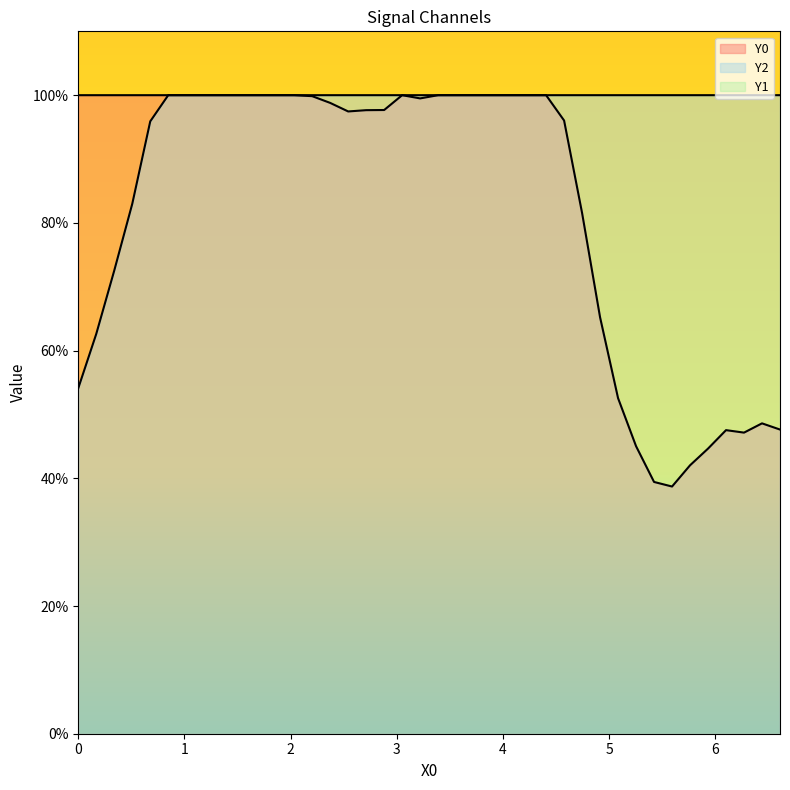

How many lines are shown in the chart?

3